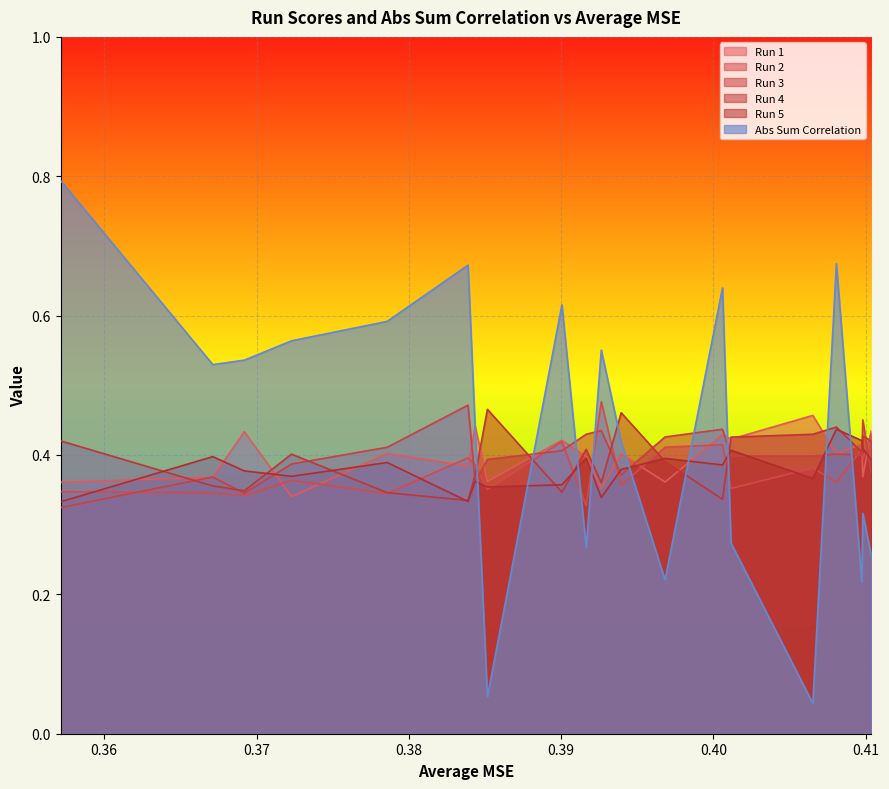

What is the maximum value shown in the chart?

0.8